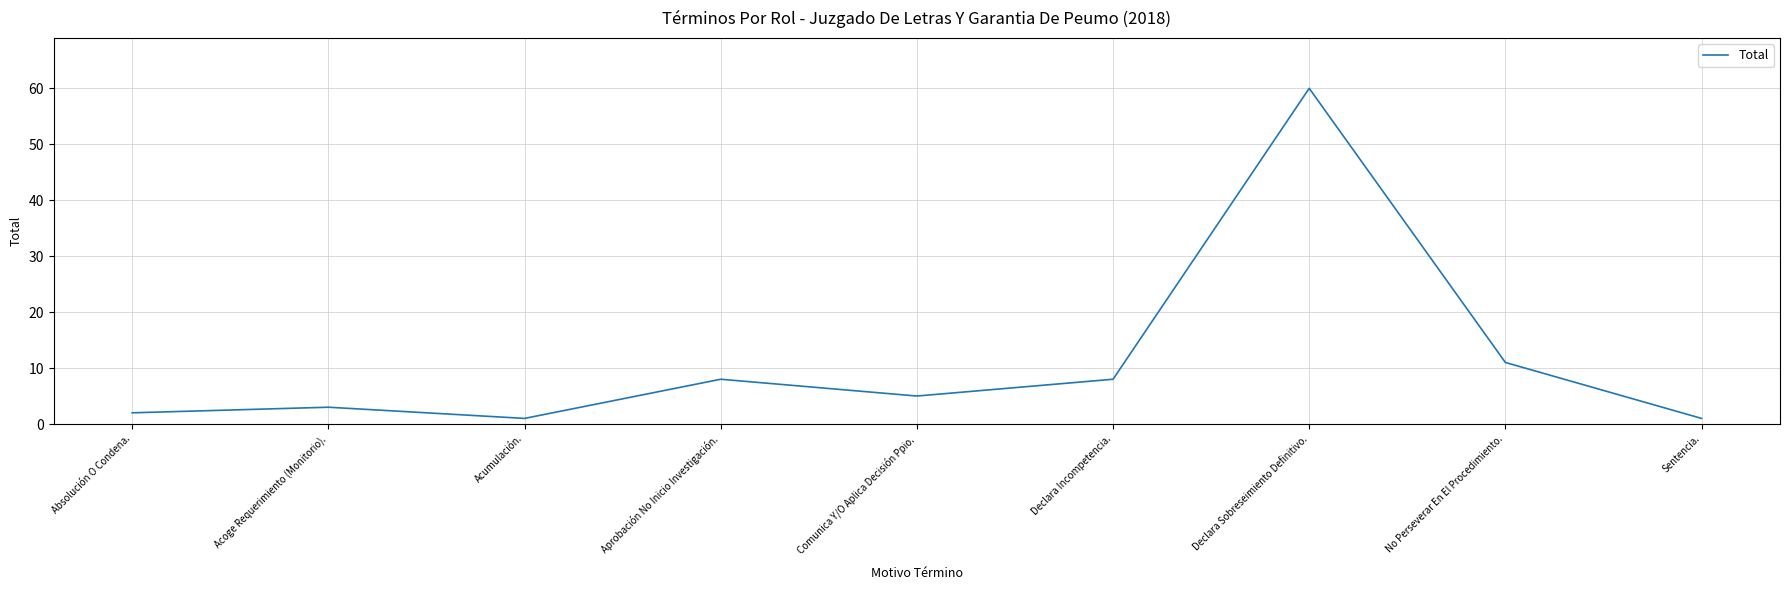

Is it true that the value at Aprobación No Inicio Investigación. is 14?

False